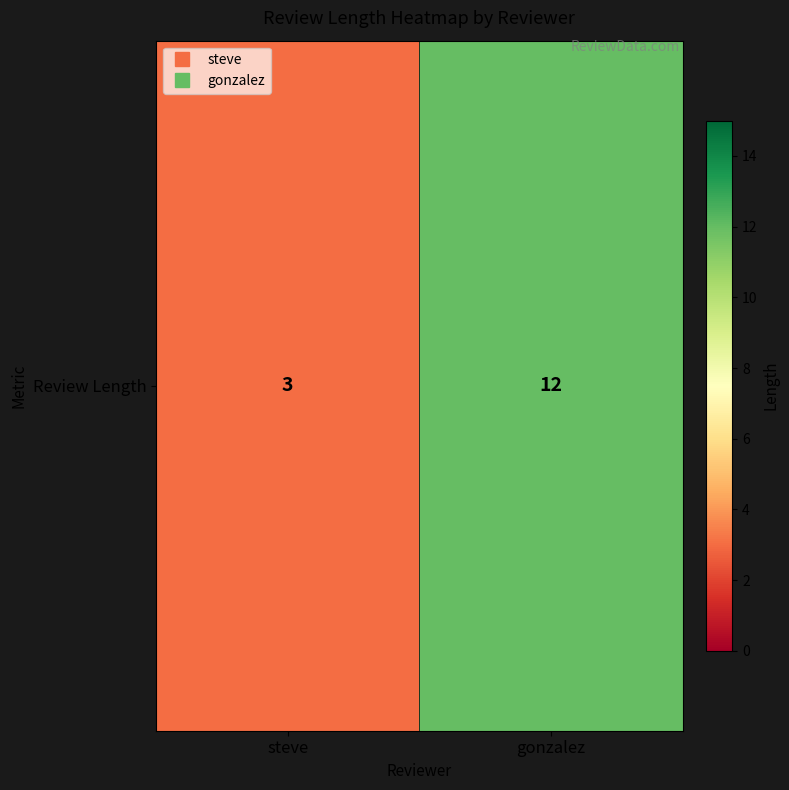

What is the ratio of the value at gonzalez to the value at steve?

4.0